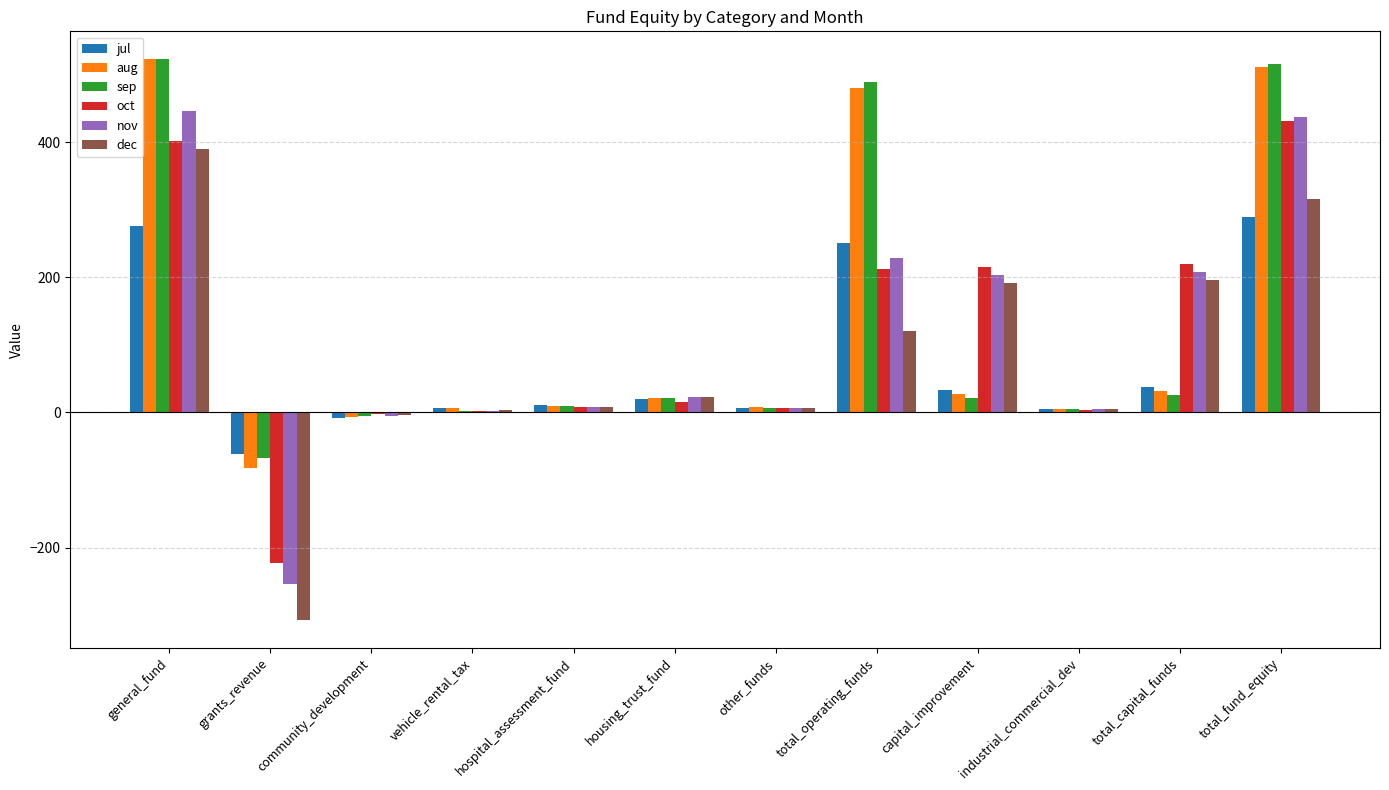

What is the approximate value of nov at capital_improvement?

203.4